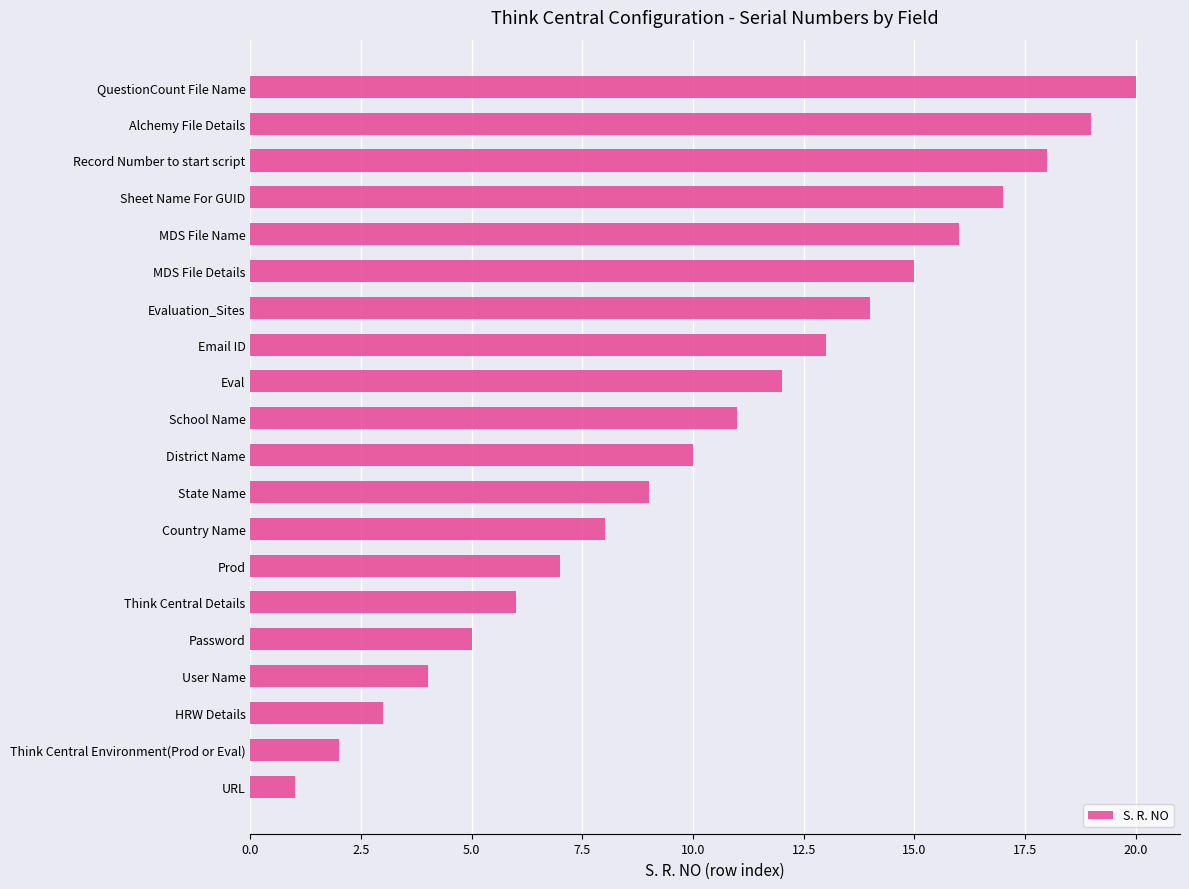

Which category has the lowest value across all series?

URL